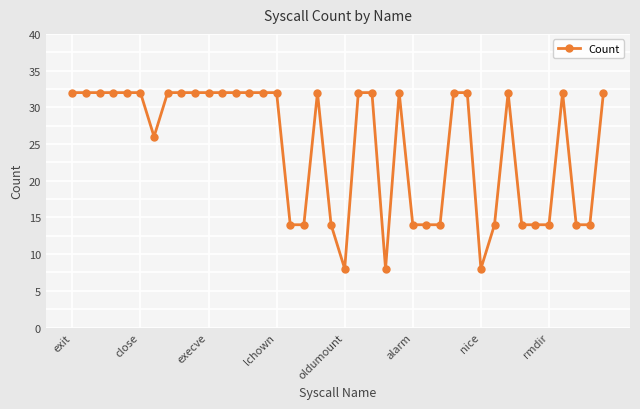

What is the sum of all values?

986